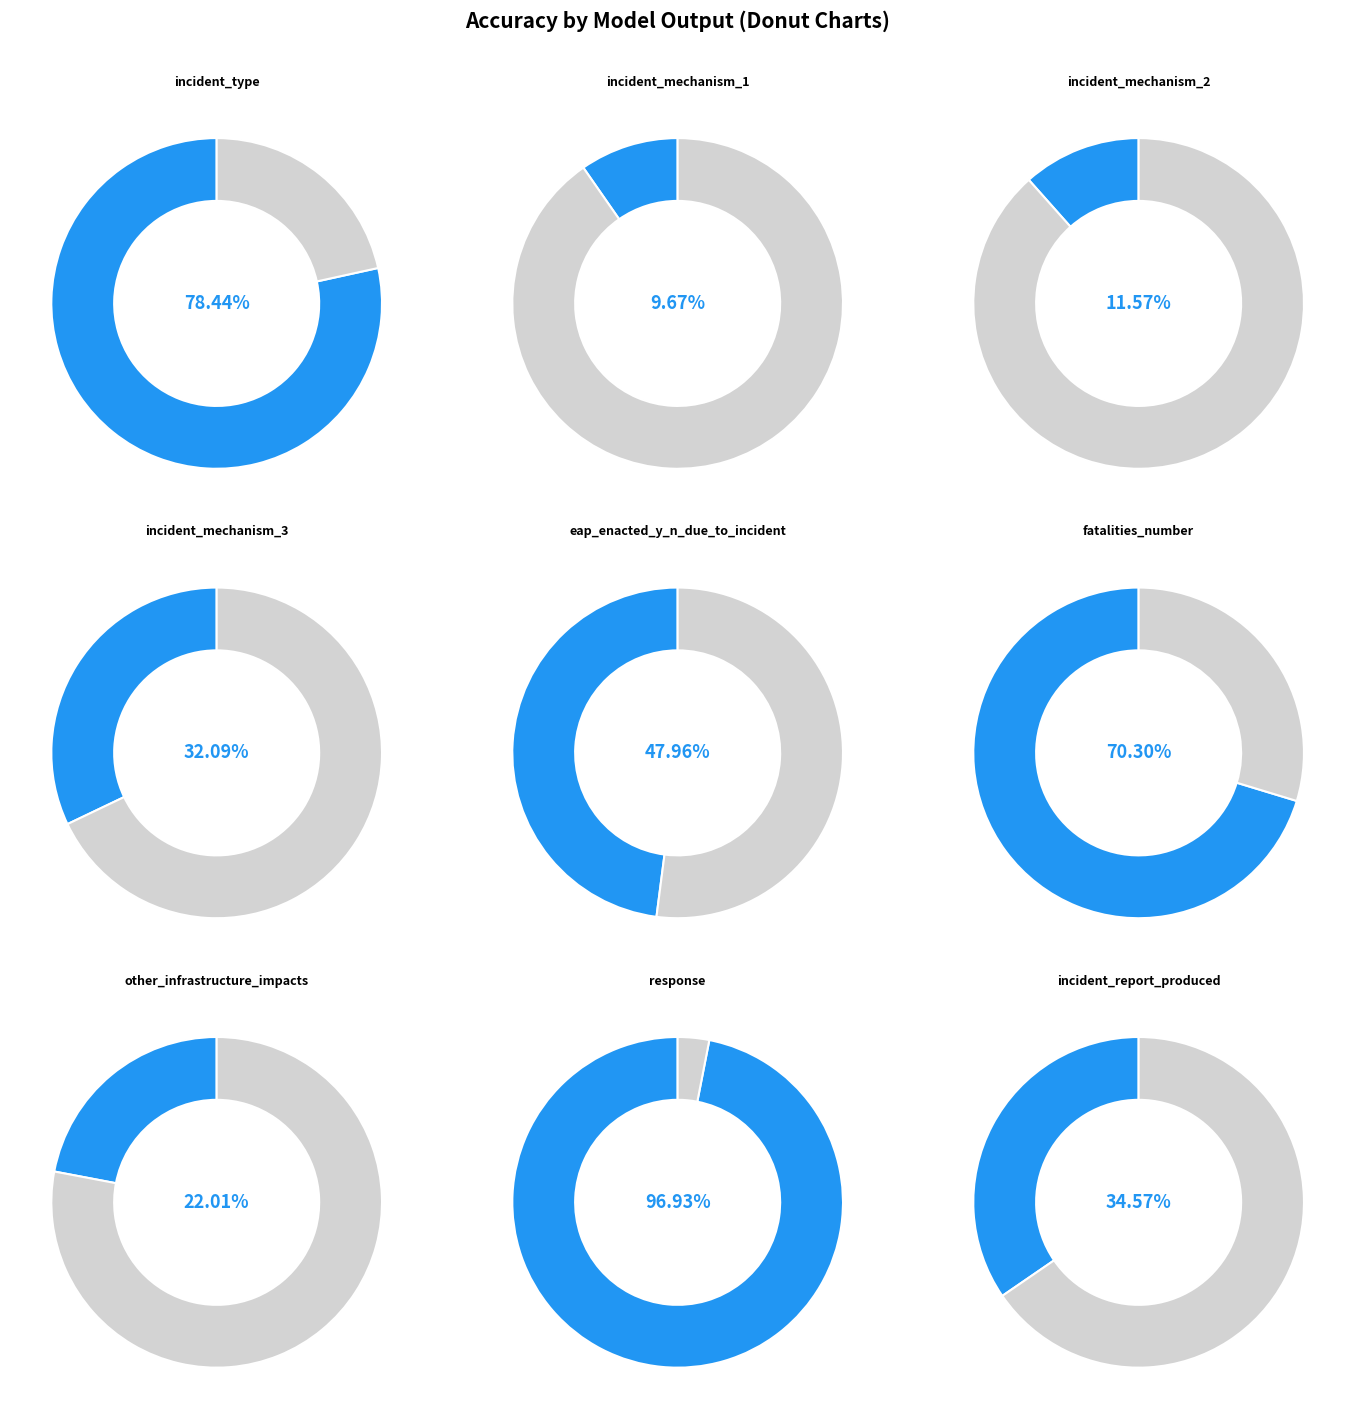

Is incident_report_produced the majority of the pie?

No